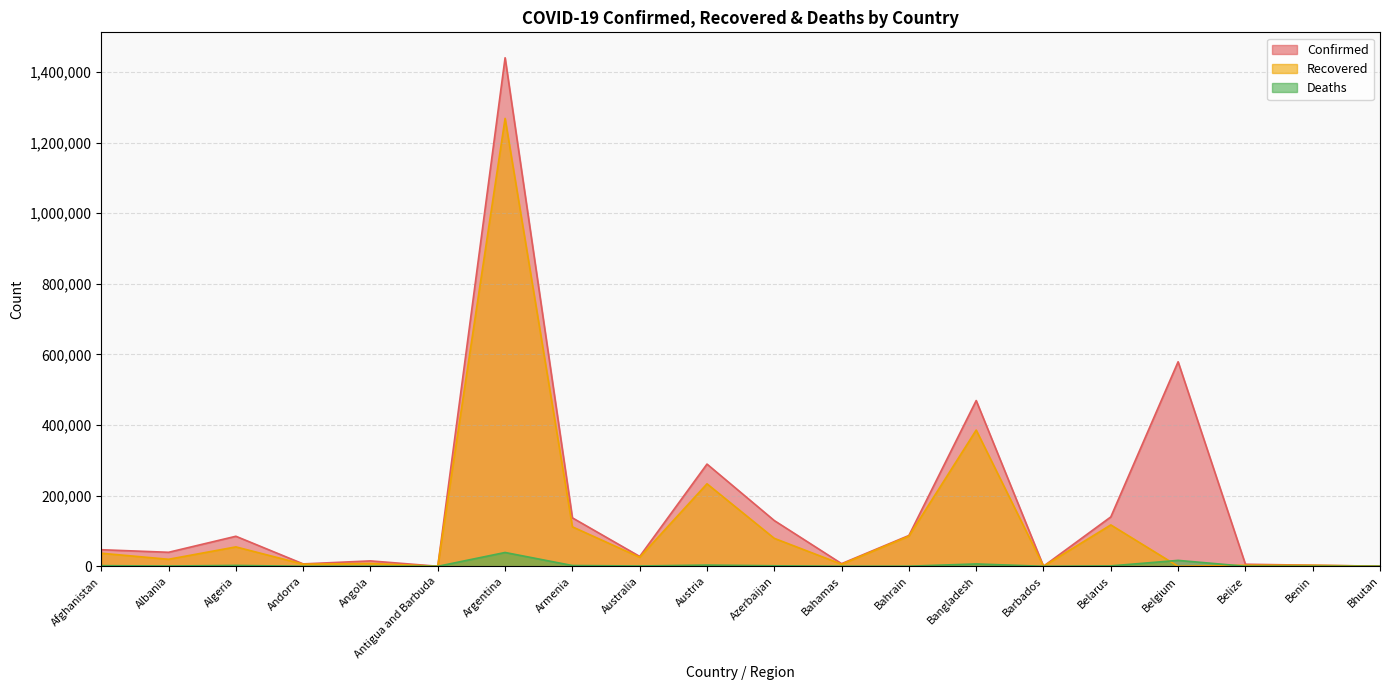

Read the Deaths value at Argentina, to the nearest 10.

39160